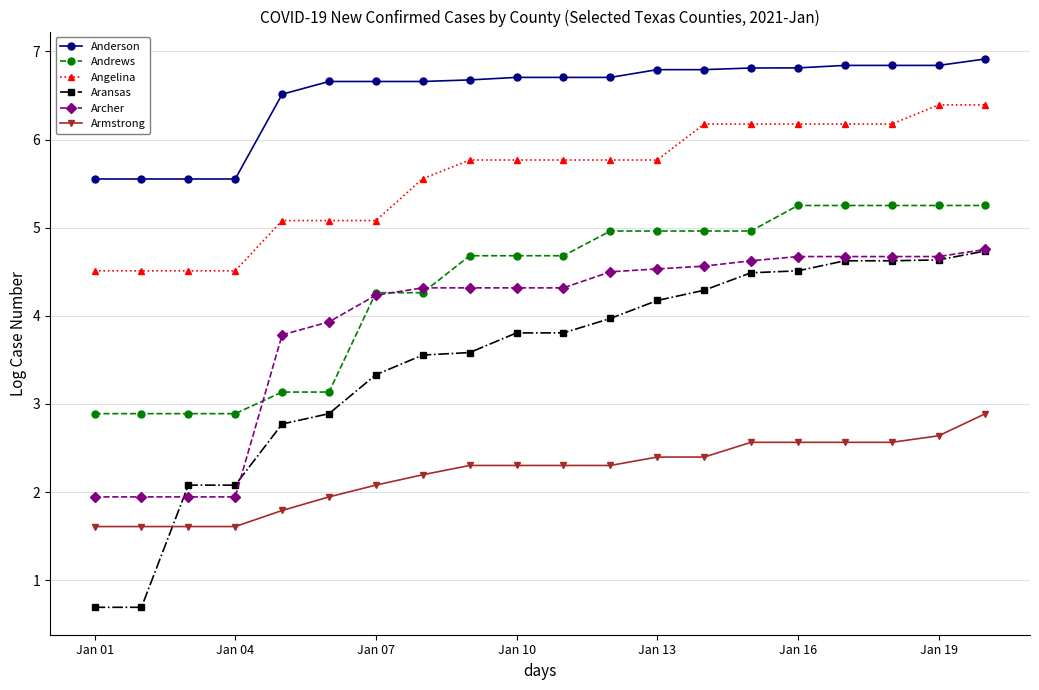

Is this an area chart (filled region under the line)?

No